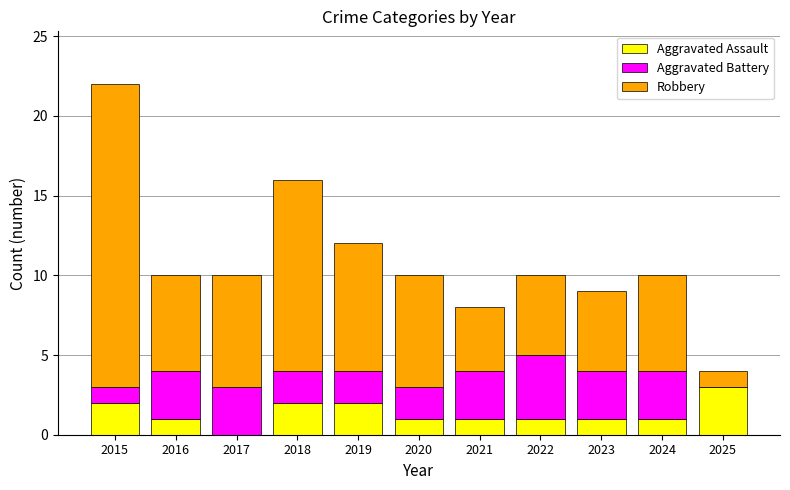

What is the approximate value of Aggravated Assault at 2025?

3